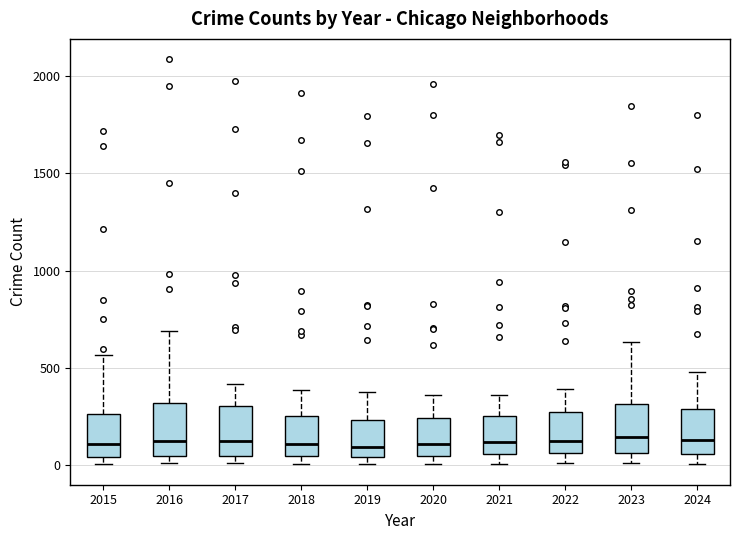

Reading left to right, transcribe this box plot: for each box, give where its median line is, the range the box spans, and where its two whiskers end, as read against the y-axis. The values are not printed on the chart, so give them approximately, as read against the axis.

2015: median 100, box 50 to 250, whiskers 0 to 550
2016: median 150, box 50 to 300, whiskers 0 to 700
2017: median 100, box 50 to 300, whiskers 0 to 400
2018: median 100, box 50 to 250, whiskers 0 to 400
2019: median 100, box 50 to 250, whiskers 0 to 400
2020: median 100, box 50 to 250, whiskers 0 to 350
2021: median 100, box 50 to 250, whiskers 0 to 350
2022: median 100, box 50 to 250, whiskers 0 to 400
2023: median 150, box 50 to 300, whiskers 0 to 650
2024: median 150, box 50 to 300, whiskers 0 to 500